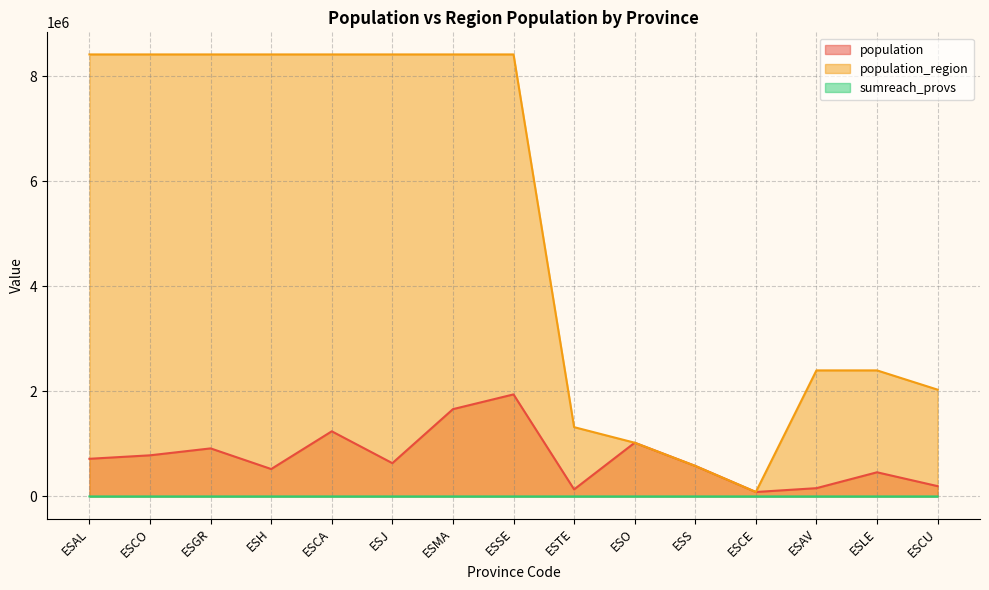

Which series has the largest total across all categories?

population_region